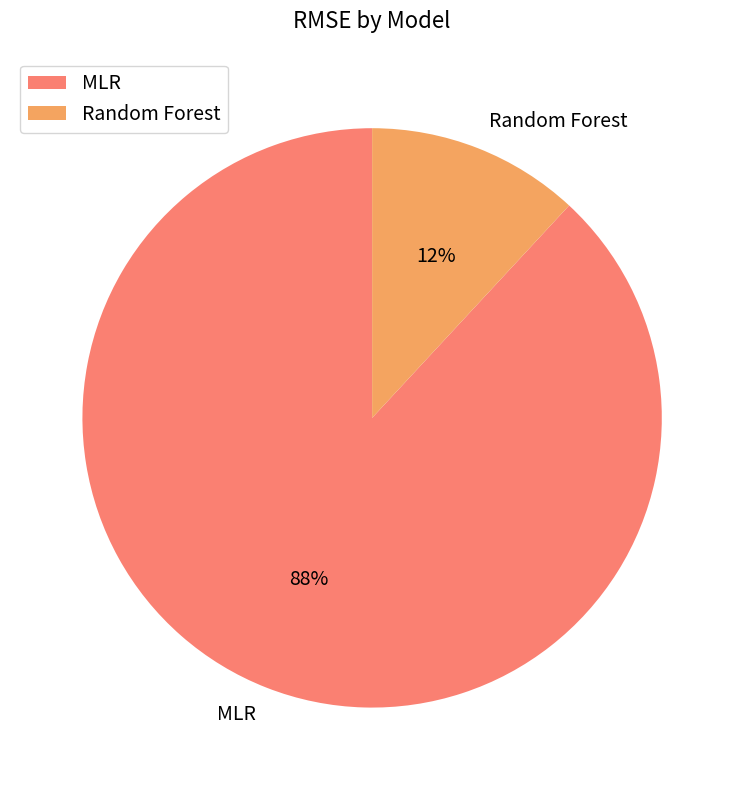

Do MLR and Random Forest together represent more than half of the pie?

Yes